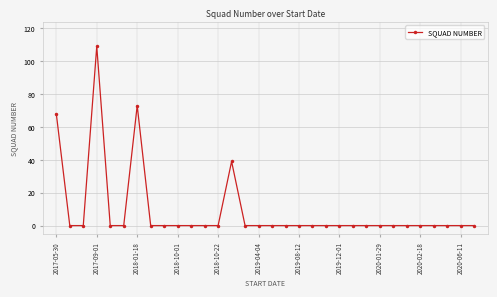

Reading left to right, list all the values displayed in this chart.

68	0	0	109	0	0	73	0	0	0	0	0	0	39	0	0	0	0	0	0	0	0	0	0	0	0	0	0	0	0	0	0